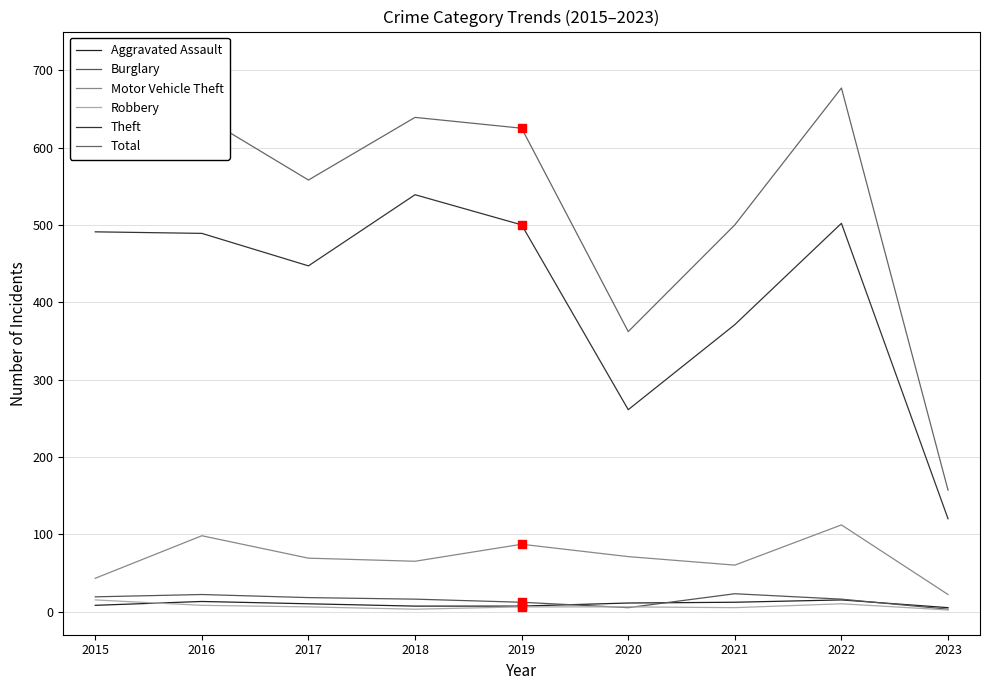

At how many categories does at least one series exceed 182?

8